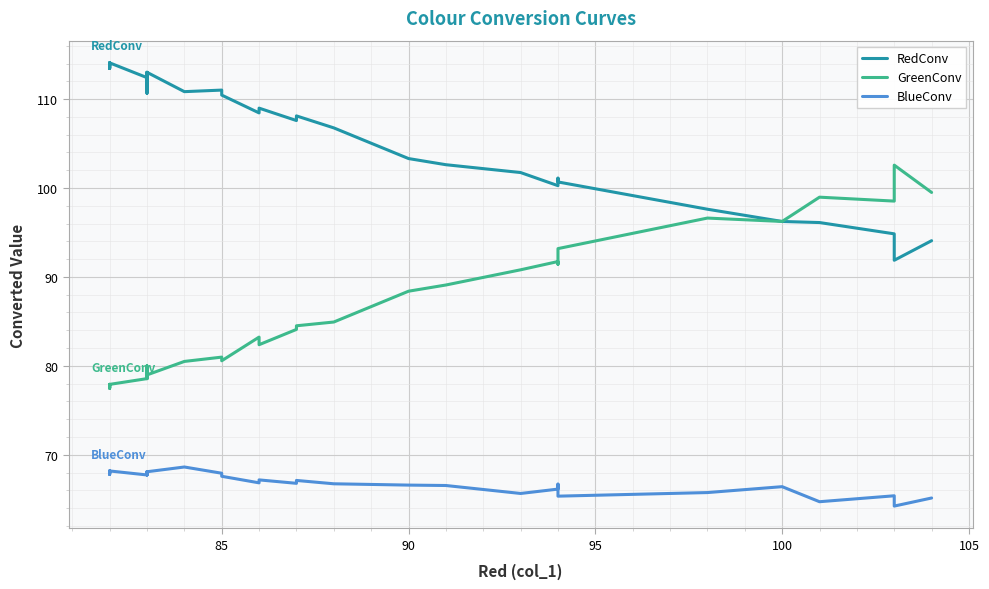

True or false: RedConv and BlueConv cross at least once.

False